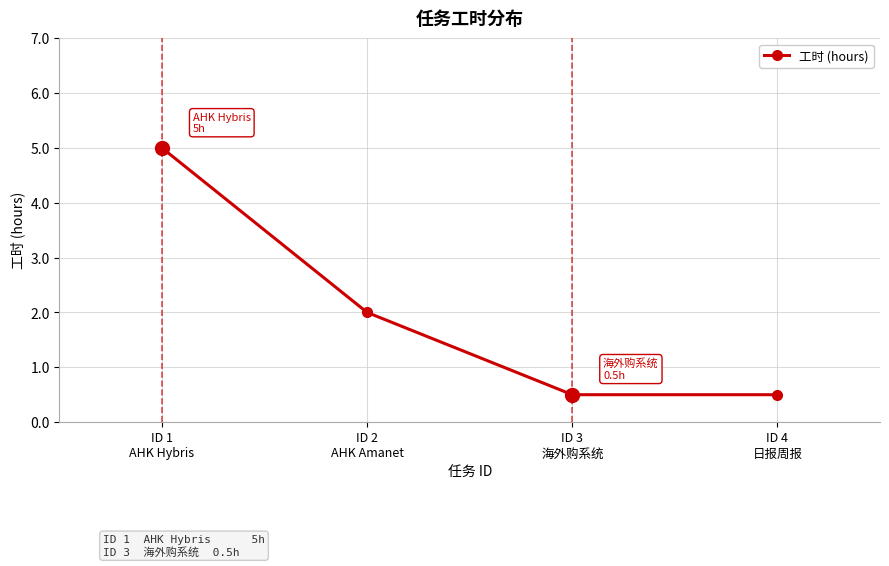

What is the difference between the maximum and minimum values?

4.5